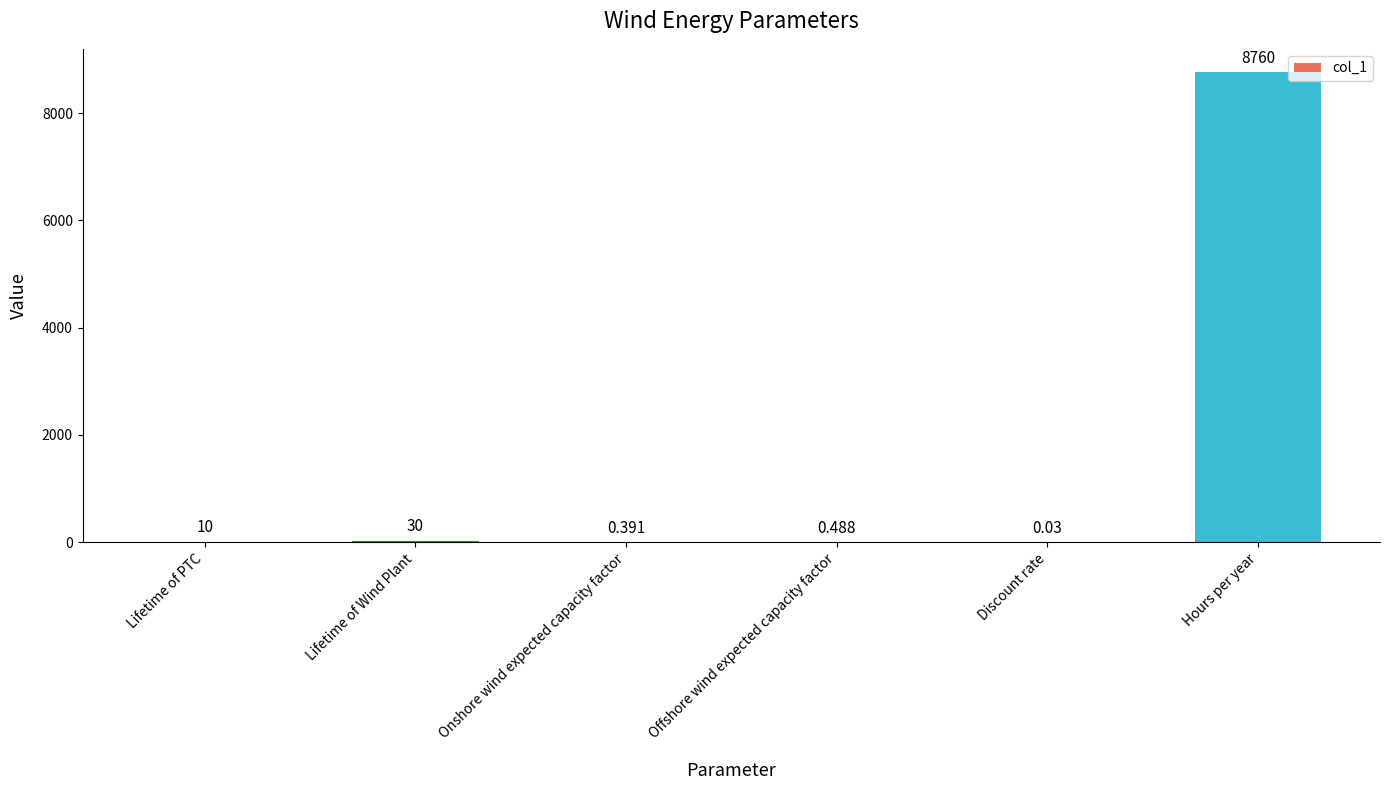

Between Offshore wind expected capacity factor and Hours per year, which is larger?

Hours per year